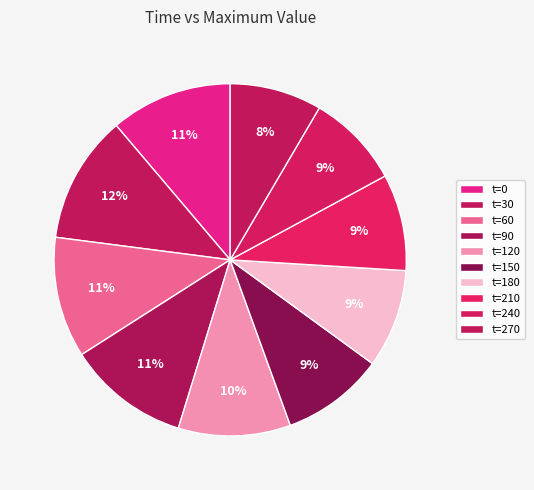

Does any single category account for the majority?

No